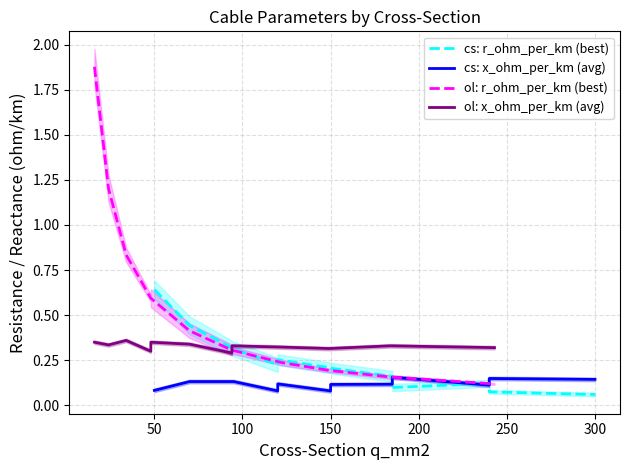

List the series in order of their overall mean, lowest first.

cs: x_ohm_per_km (avg), cs: r_ohm_per_km (best), ol: x_ohm_per_km (avg), ol: r_ohm_per_km (best)